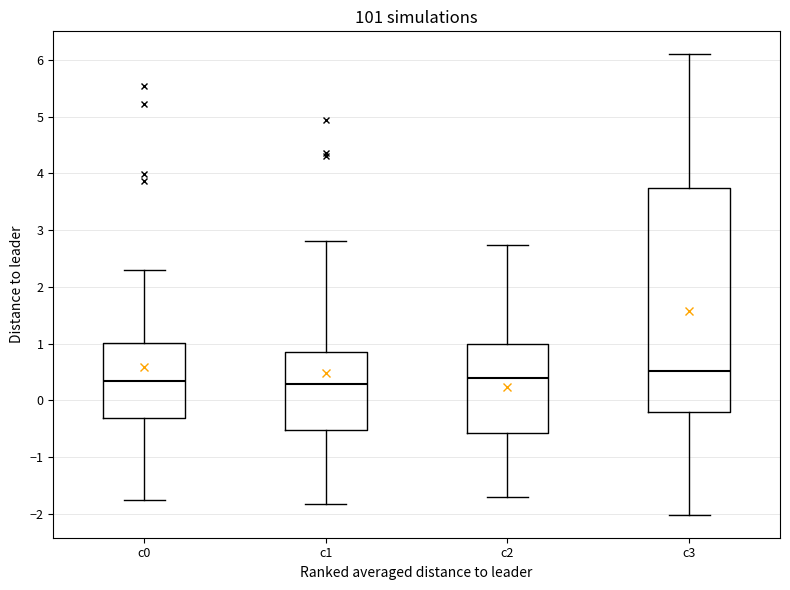

Where does the median line of the box for c1 sit on the y-axis? The values are not printed on the chart, so give them approximately, as read against the axis.

0.3